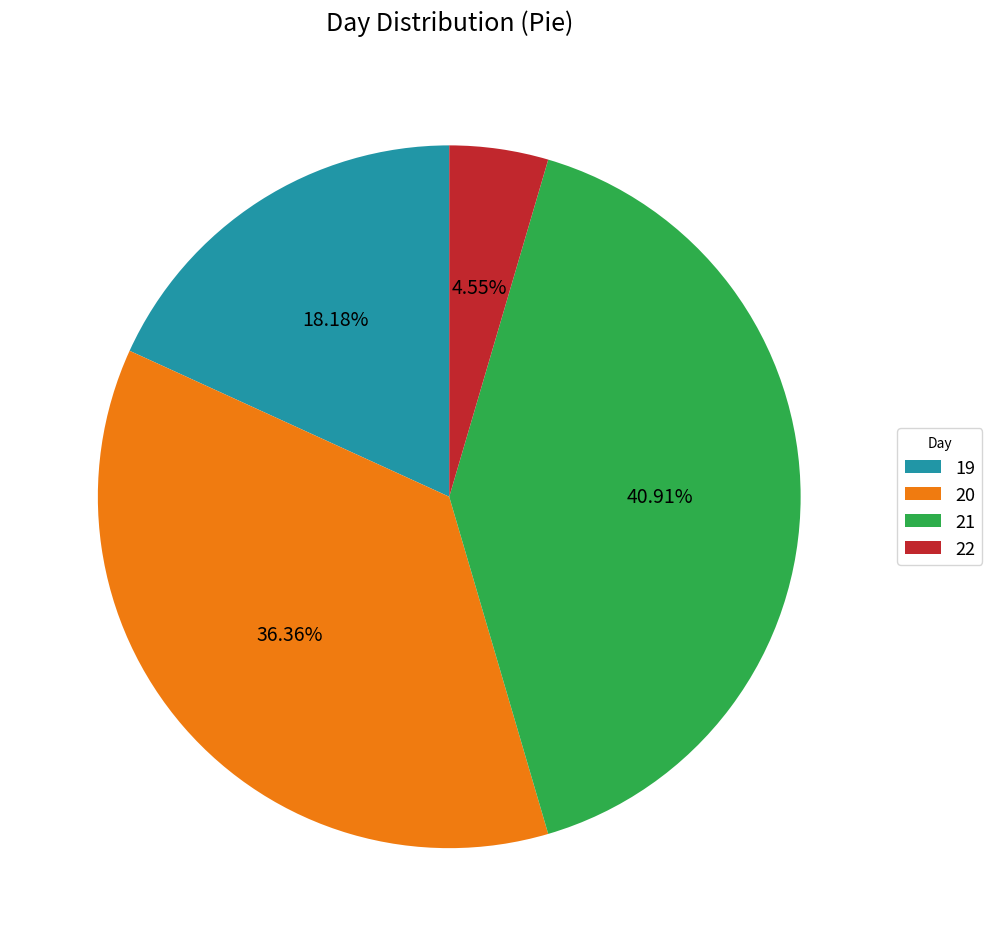

Which category has the smallest portion of the pie?

22